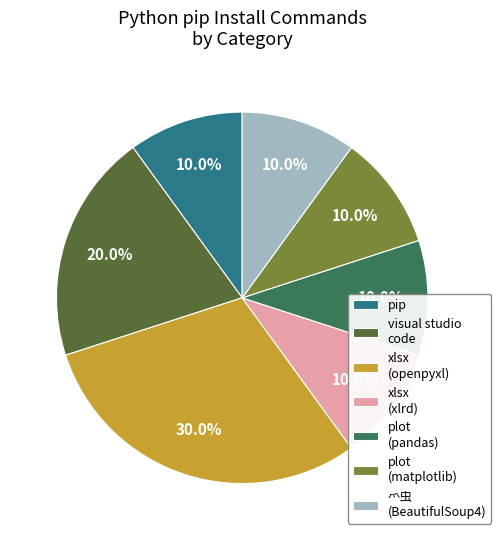

To the nearest percent, what is the difference between the largest and smallest slice percentages?

20%